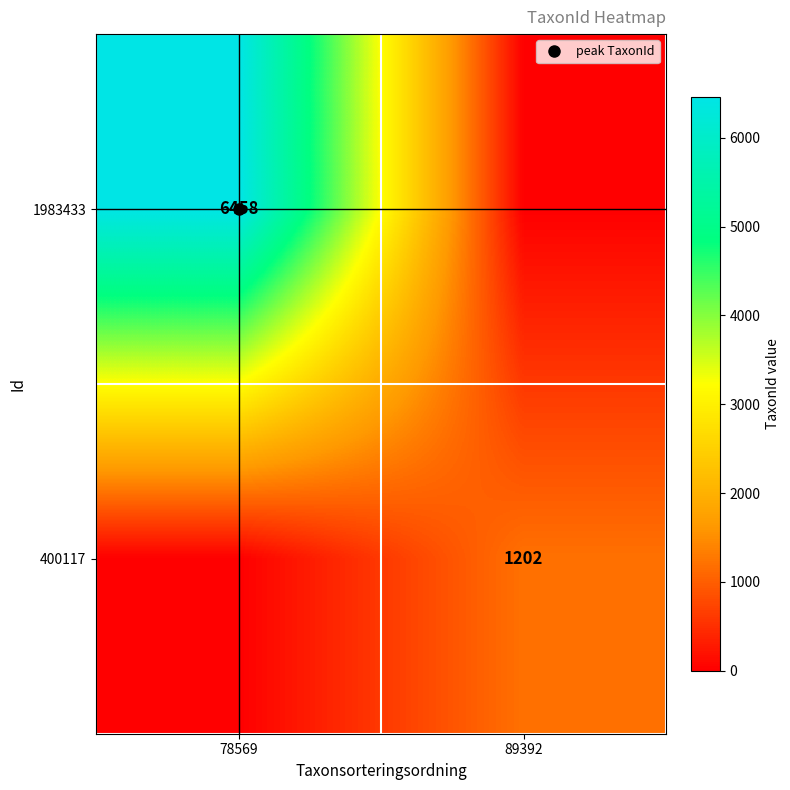

The value of 1983433 at 78569 is 1519. True or false?

False